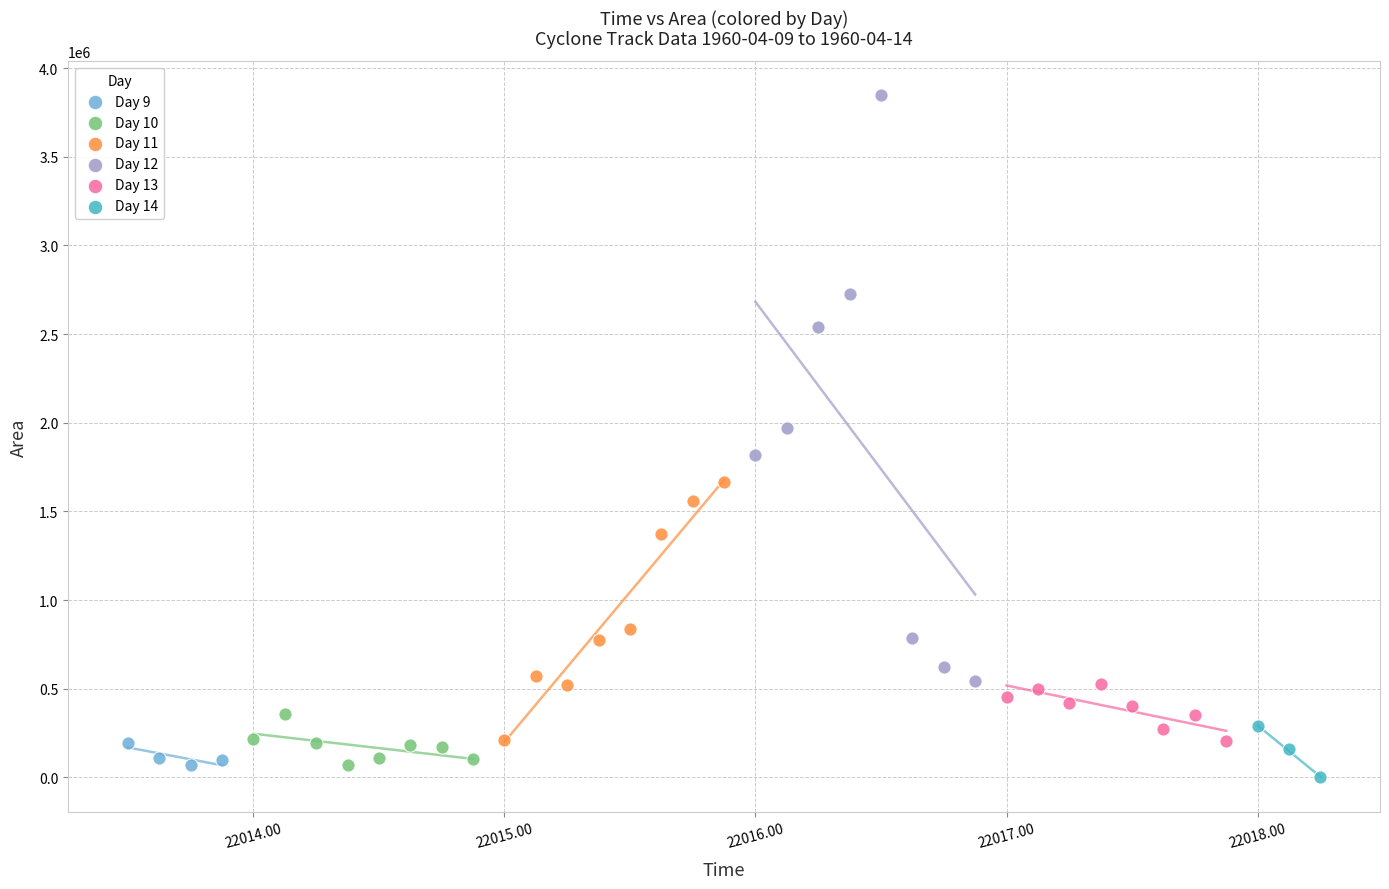

What are all the series names shown in the legend?

Day 9, Day 10, Day 11, Day 12, Day 13, Day 14